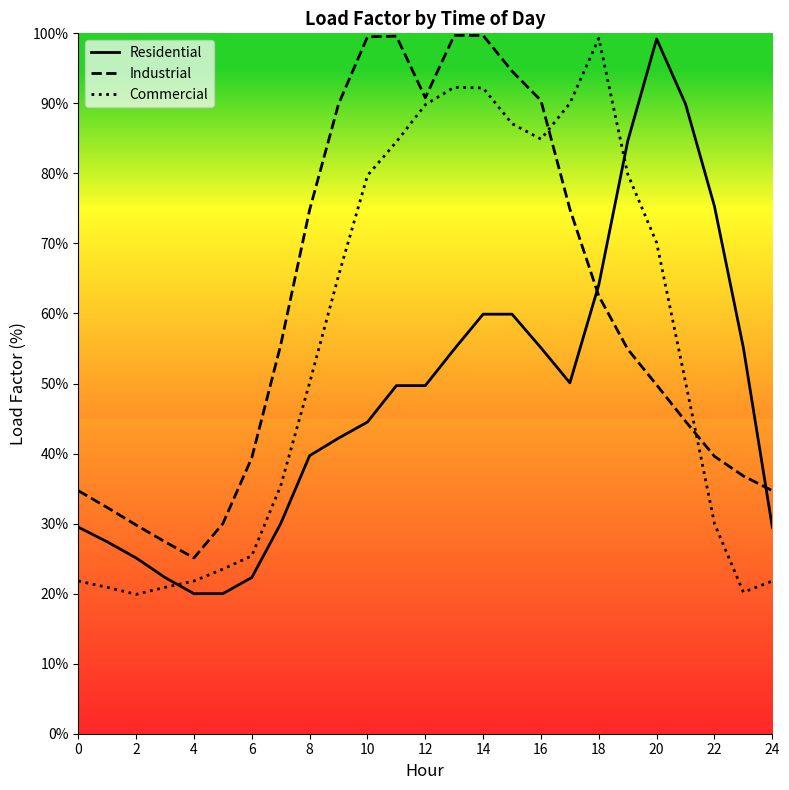

Which series has the largest total across all categories?

Industrial